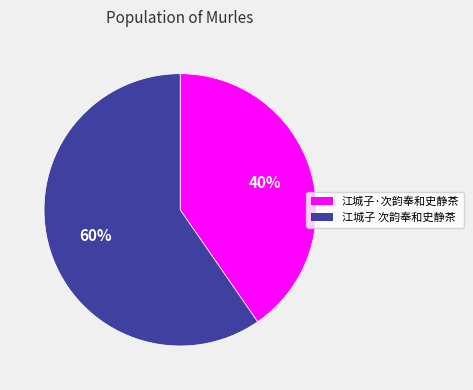

What is the smallest slice in the pie chart?

江城子·次韵奉和史静茶